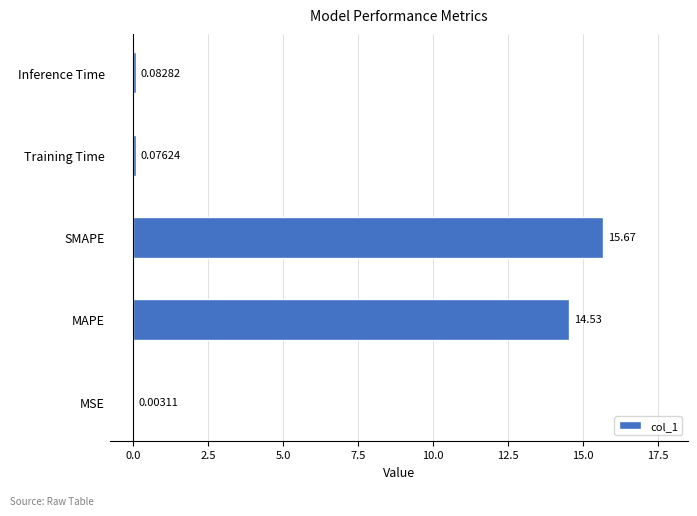

How many series are shown in this chart?

1